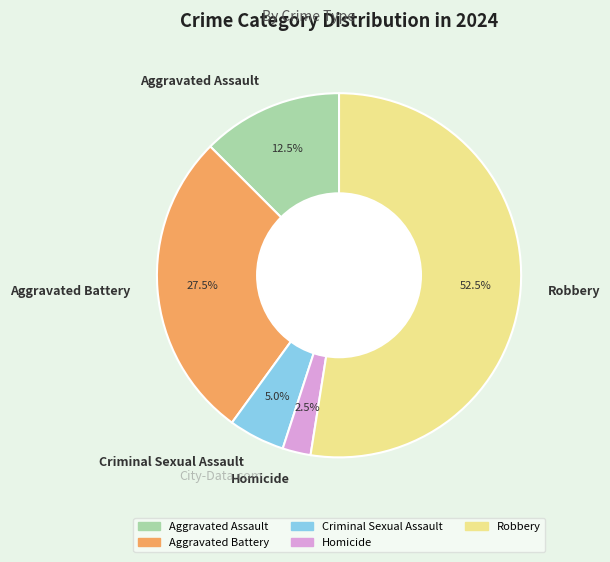

Which slice is the smallest?

Homicide